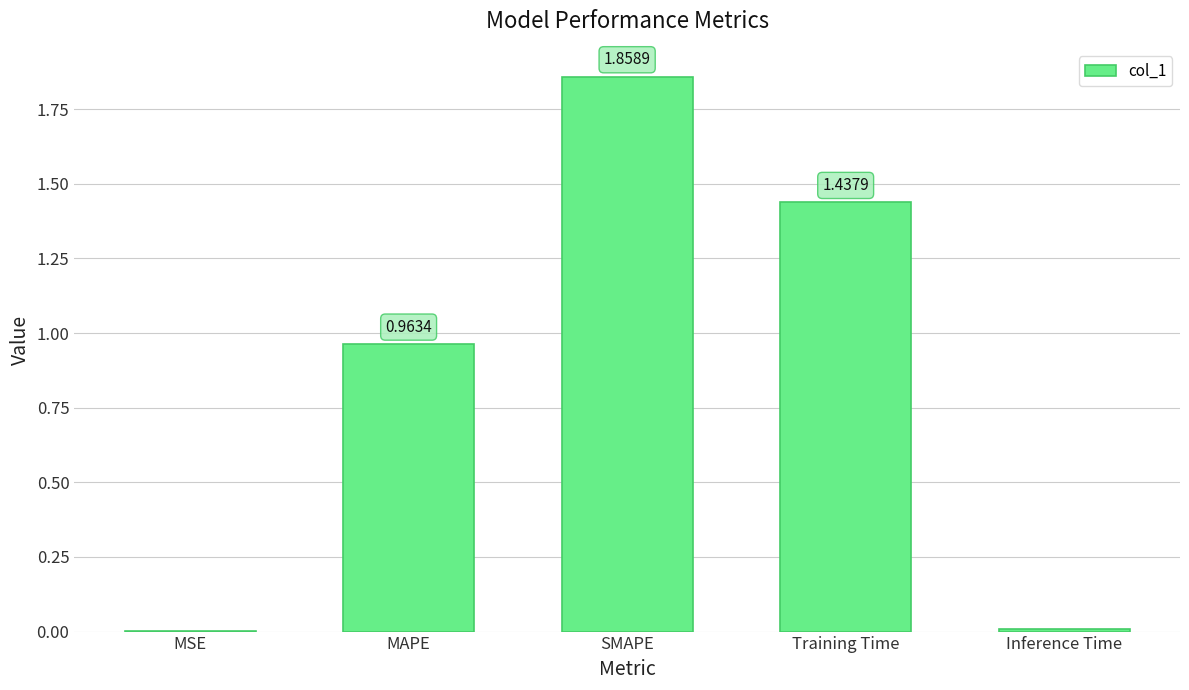

Where is the data nearest to the value 0?

MSE